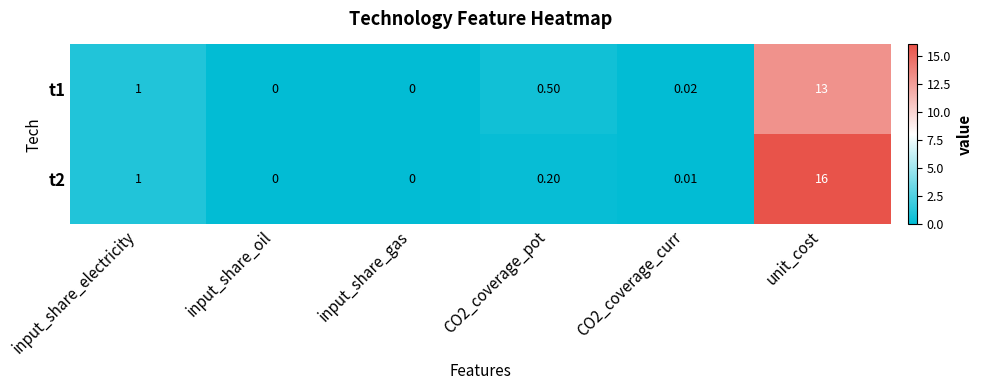

Is the value of t1 at input_share_oil greater than the value of t2 at input_share_electricity?

No